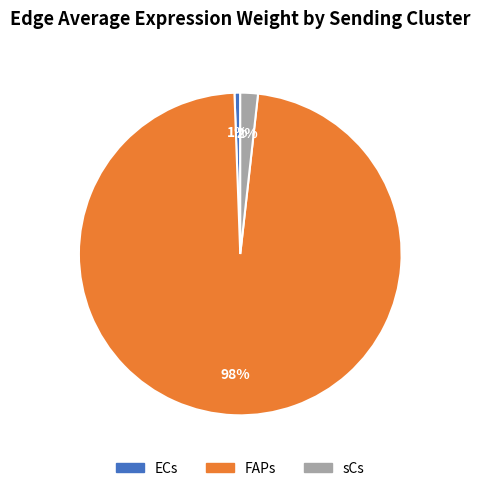

Is the sum of FAPs and sCs greater than half?

Yes